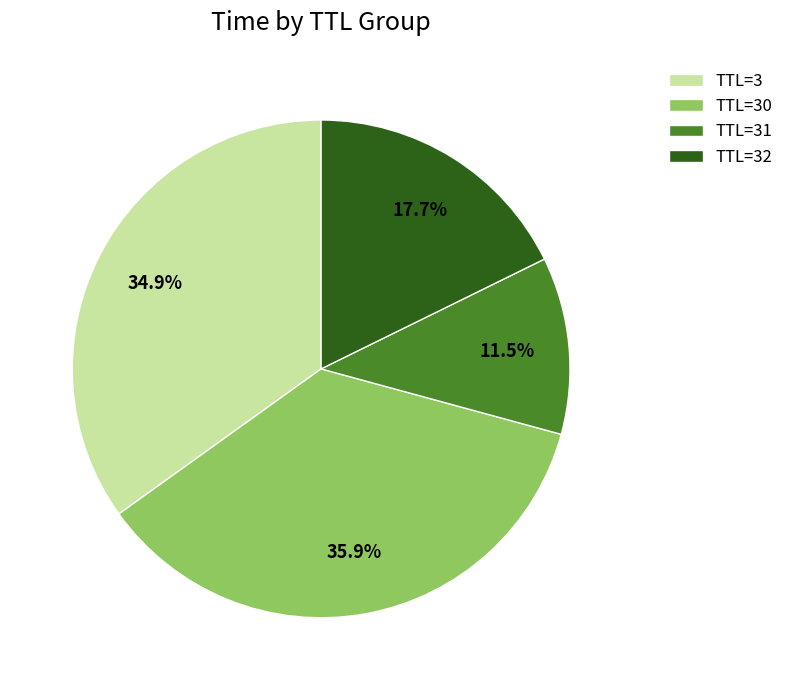

To the nearest percent, what is the average slice percentage?

25%